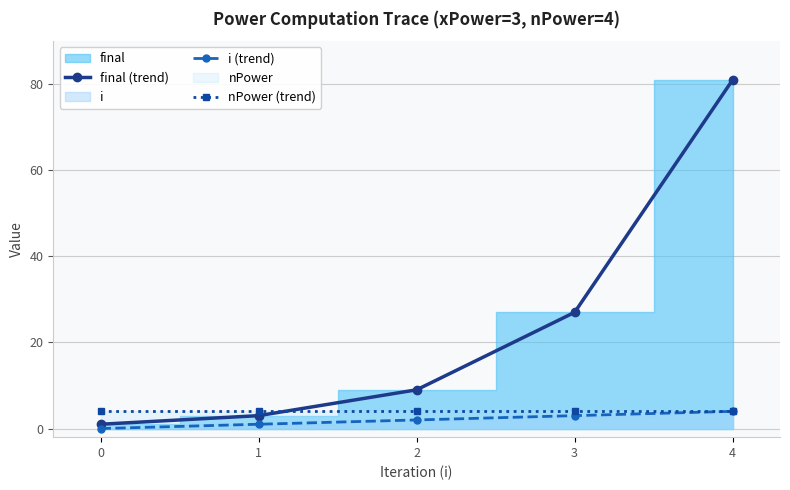

Where does the i (trend) series first go above 2?

3